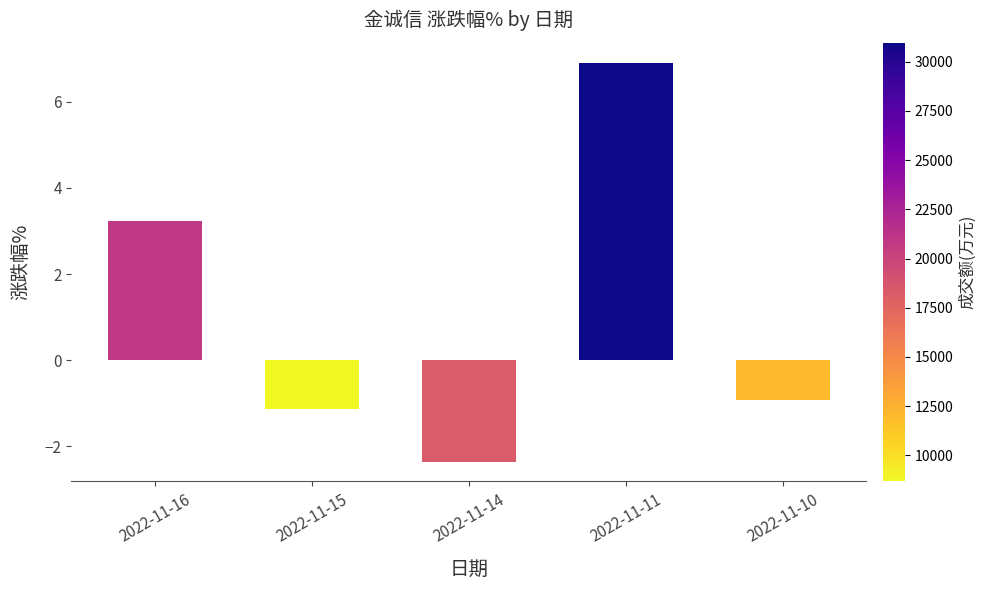

List the labels in order of value, smallest first.

2022-11-14, 2022-11-15, 2022-11-10, 2022-11-16, 2022-11-11